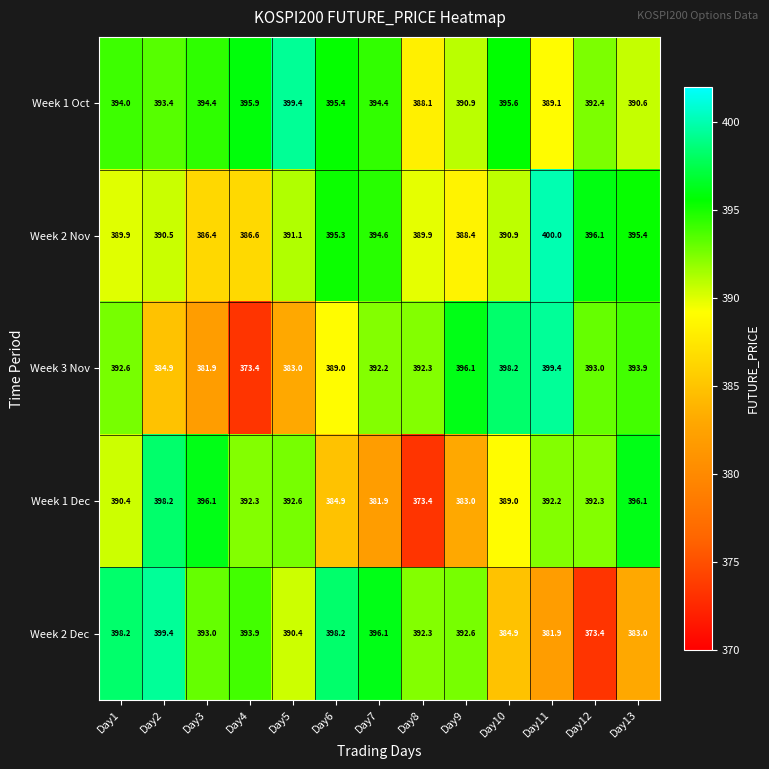

What is the difference between the highest and lowest values at Day2?

14.5